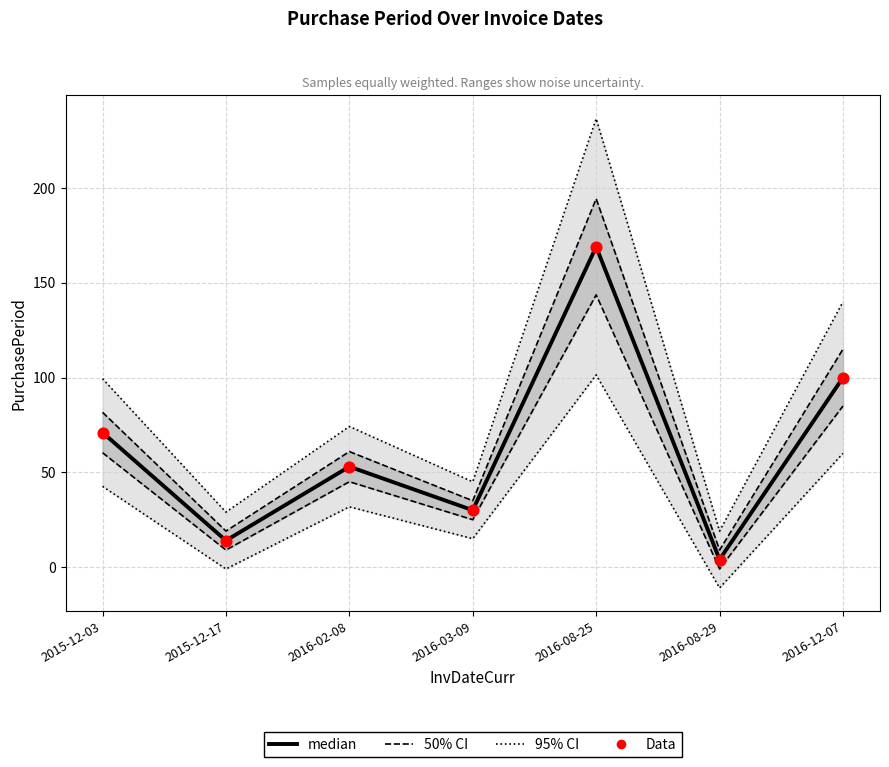

Which series has the largest Y range (max minus min)?

95% CI